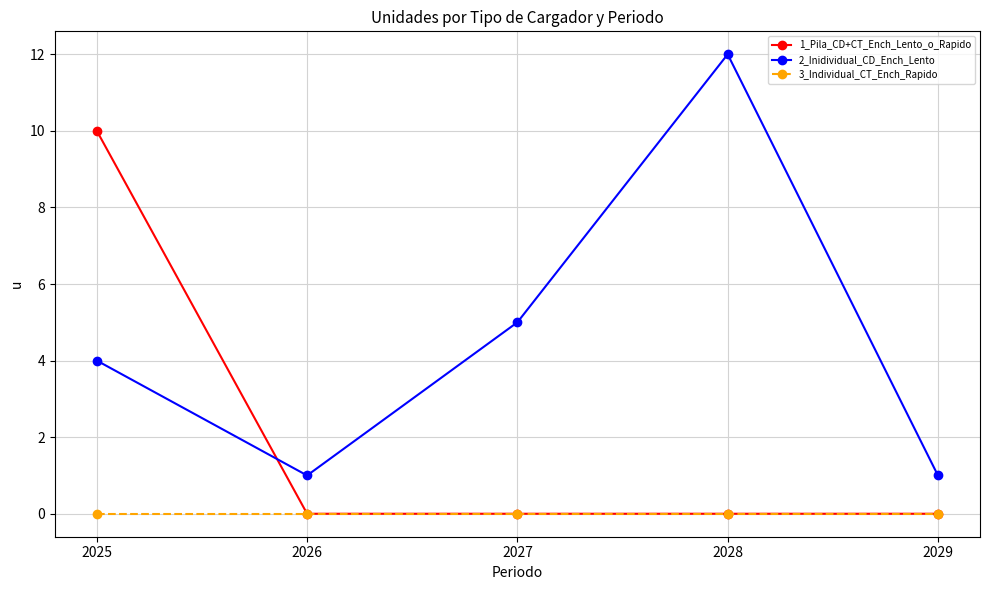

True or false: 2_Inidividual_CD_Ench_Lento and 3_Individual_CT_Ench_Rapido intersect in this chart.

False